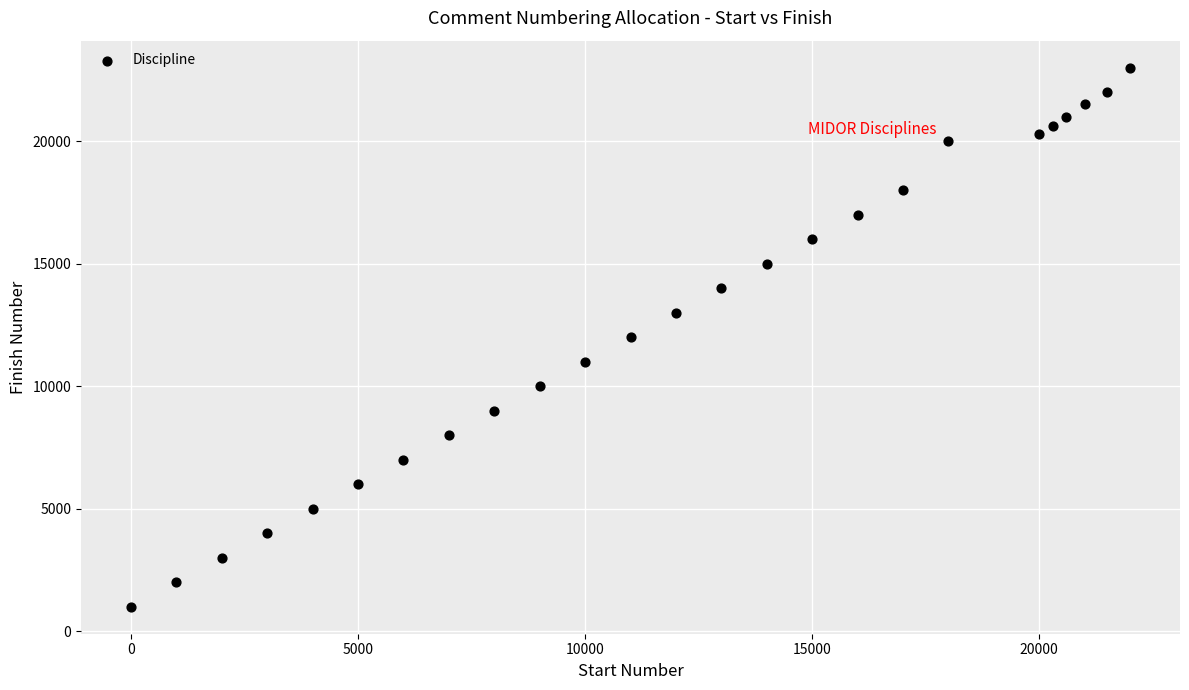

What is the range of Y values (max minus min)?

22000